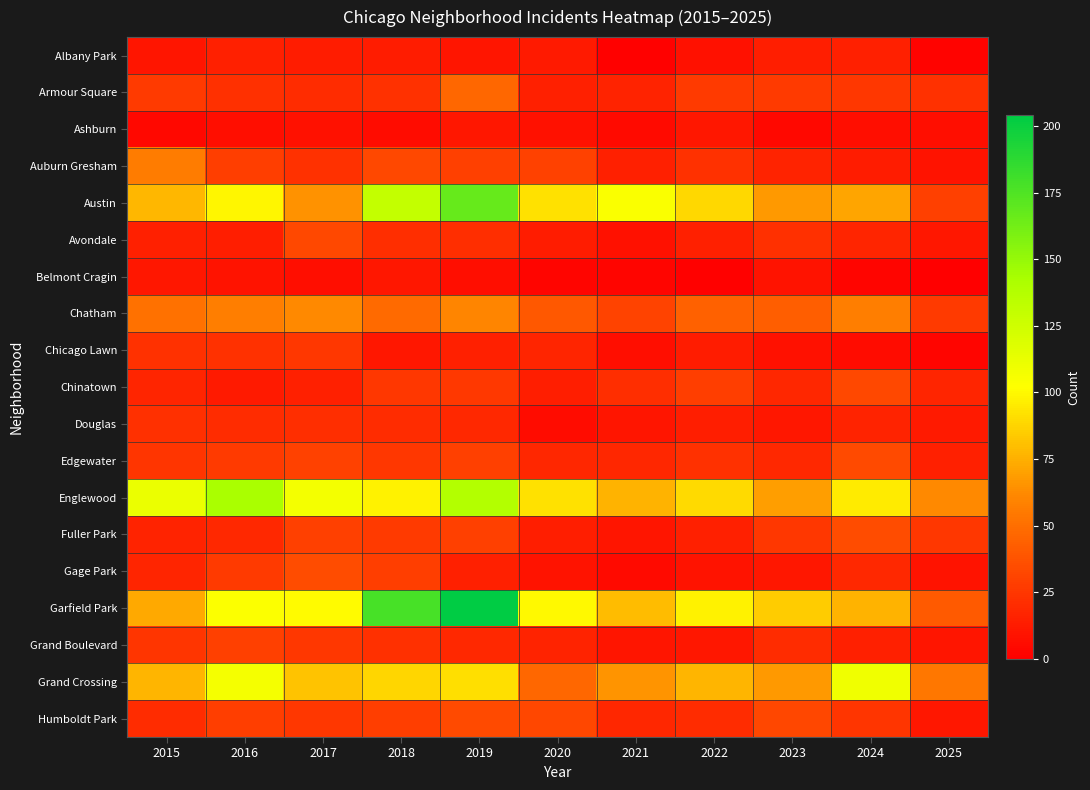

Reading right to left, extract all data points from this chart.

Albany Park: 2025=2	2024=15	2023=14	2022=8	2021=1	2020=12	2019=10	2018=13	2017=13	2016=15	2015=10
Armour Square: 2025=23	2024=25	2023=27	2022=27	2021=16	2020=15	2019=47	2018=23	2017=20	2016=22	2015=27
Ashburn: 2025=7	2024=7	2023=4	2022=11	2021=5	2020=8	2019=11	2018=6	2017=8	2016=7	2015=4
Auburn Gresham: 2025=9	2024=13	2023=16	2022=23	2021=15	2020=30	2019=29	2018=33	2017=23	2016=28	2015=56
Austin: 2025=29	2024=71	2023=67	2022=89	2021=104	2020=92	2019=167	2018=130	2017=65	2016=99	2015=78
Avondale: 2025=11	2024=17	2023=22	2022=15	2021=8	2020=13	2019=21	2018=21	2017=33	2016=14	2015=15
Belmont Cragin: 2025=0	2024=3	2023=9	2022=1	2021=3	2020=3	2019=7	2018=11	2017=7	2016=9	2015=11
Chatham: 2025=27	2024=57	2023=43	2022=44	2021=31	2020=40	2019=60	2018=48	2017=62	2016=57	2015=51
Chicago Lawn: 2025=3	2024=6	2023=8	2022=13	2021=7	2020=17	2019=15	2018=11	2017=25	2016=23	2015=23
Chinatown: 2025=17	2024=33	2023=18	2022=28	2021=21	2020=14	2019=26	2018=25	2017=15	2016=12	2015=17
Douglas: 2025=12	2024=16	2023=11	2022=14	2021=10	2020=6	2019=19	2018=20	2017=21	2016=20	2015=22
Edgewater: 2025=15	2024=34	2023=19	2022=23	2021=18	2020=18	2019=29	2018=25	2017=30	2016=27	2015=24
Englewood: 2025=62	2024=95	2023=69	2022=90	2021=76	2020=92	2019=138	2018=98	2017=107	2016=142	2015=111
Fuller Park: 2025=25	2024=35	2023=25	2022=15	2021=10	2020=14	2019=29	2018=27	2017=29	2016=19	2015=16
Gage Park: 2025=9	2024=19	2023=11	2022=9	2021=5	2020=9	2019=15	2018=28	2017=35	2016=27	2015=17
Garfield Park: 2025=41	2024=76	2023=85	2022=98	2021=79	2020=100	2019=204	2018=178	2017=101	2016=103	2015=73
Grand Boulevard: 2025=10	2024=15	2023=20	2022=11	2021=10	2020=16	2019=19	2018=22	2017=25	2016=29	2015=24
Grand Crossing: 2025=54	2024=109	2023=67	2022=77	2021=66	2020=47	2019=91	2018=88	2017=82	2016=106	2015=77
Humboldt Park: 2025=11	2024=24	2023=32	2022=20	2021=18	2020=32	2019=34	2018=28	2017=25	2016=28	2015=20